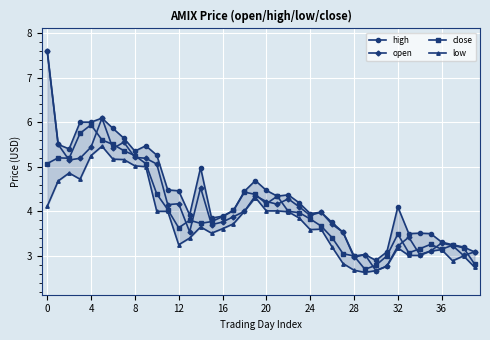

What is the difference between the maximum and minimum values in the low series?

2.8